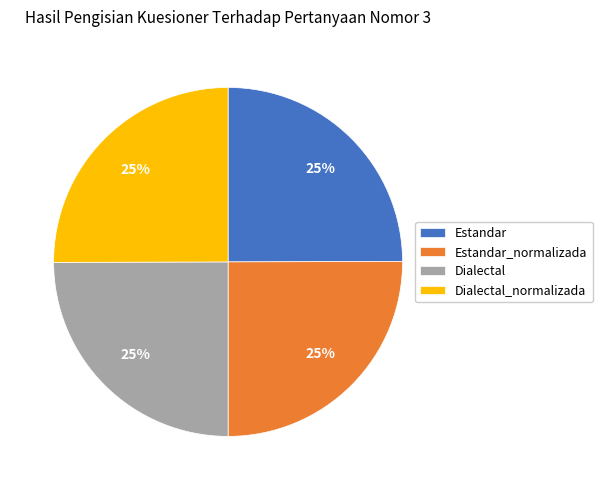

Is there any slice that represents more than half of the pie?

No